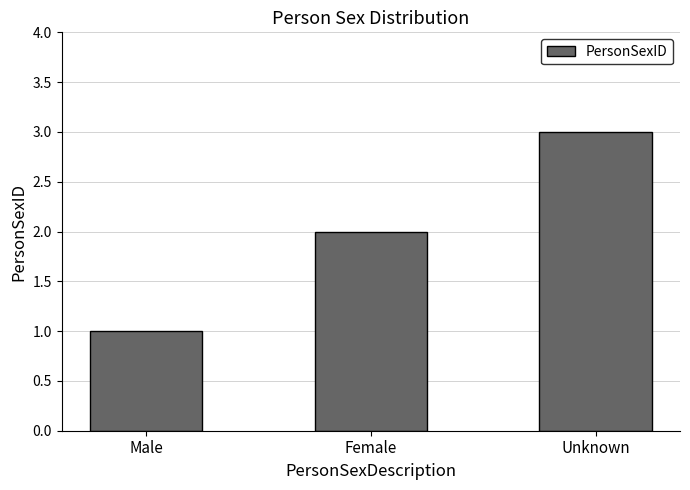

What is the ratio of the value at Unknown to the value at Female?

1.5